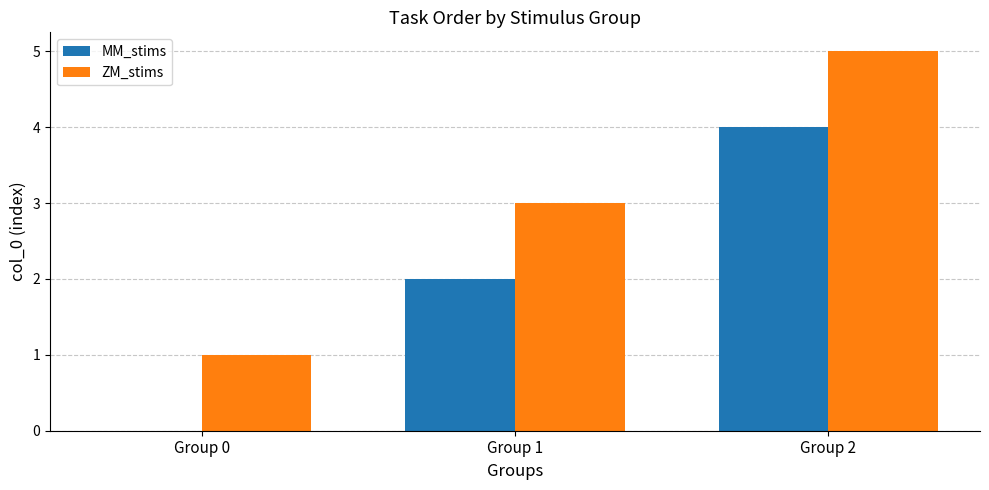

What are all the series names shown in the legend?

MM_stims, ZM_stims